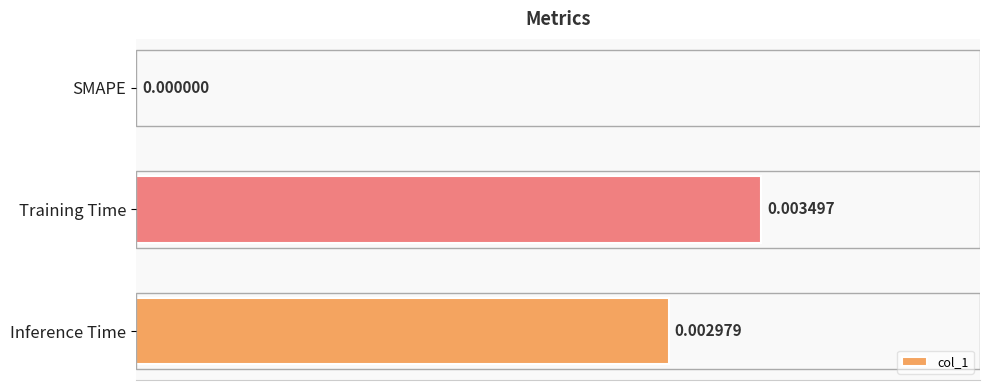

How many values are between 0 and 1?

3